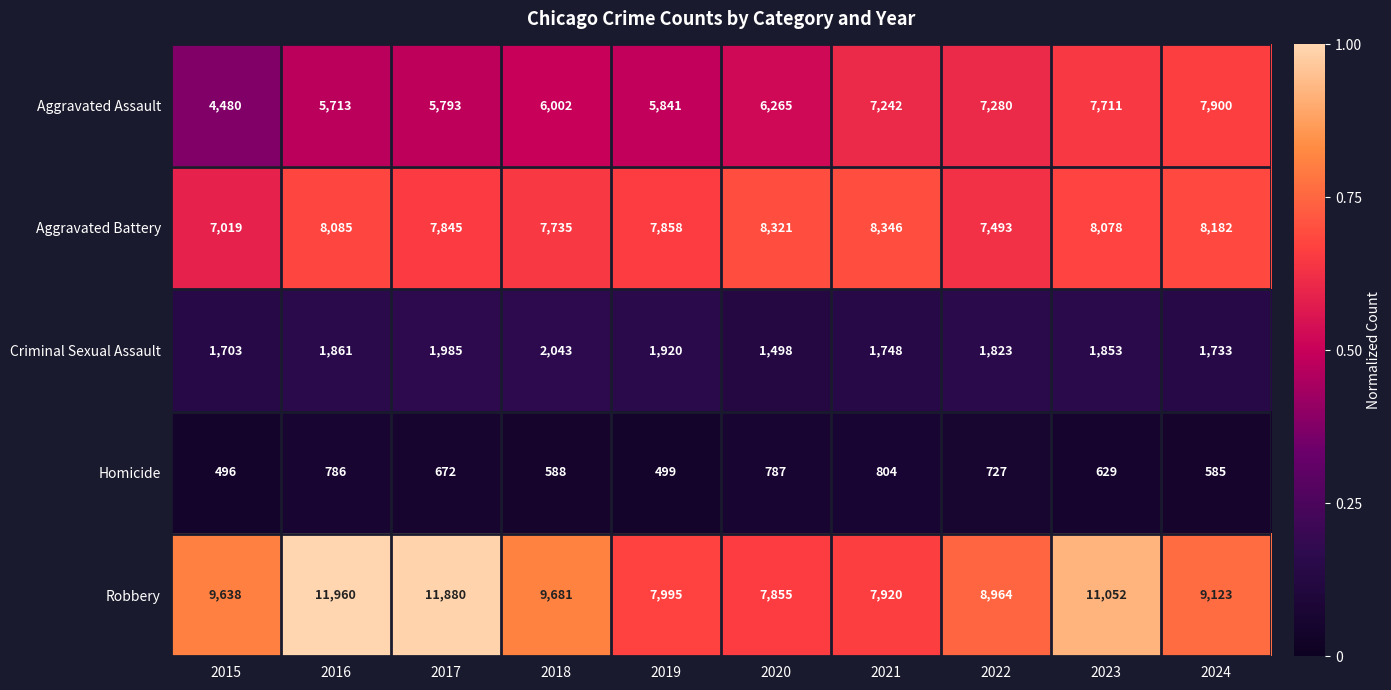

Where is Criminal Sexual Assault nearest to the value 1770?

2021